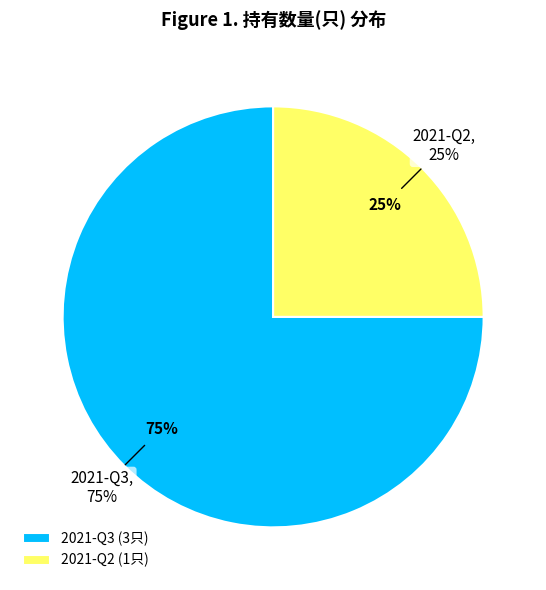

True or false: 2021-Q3 accounts for 69% of the total.

False